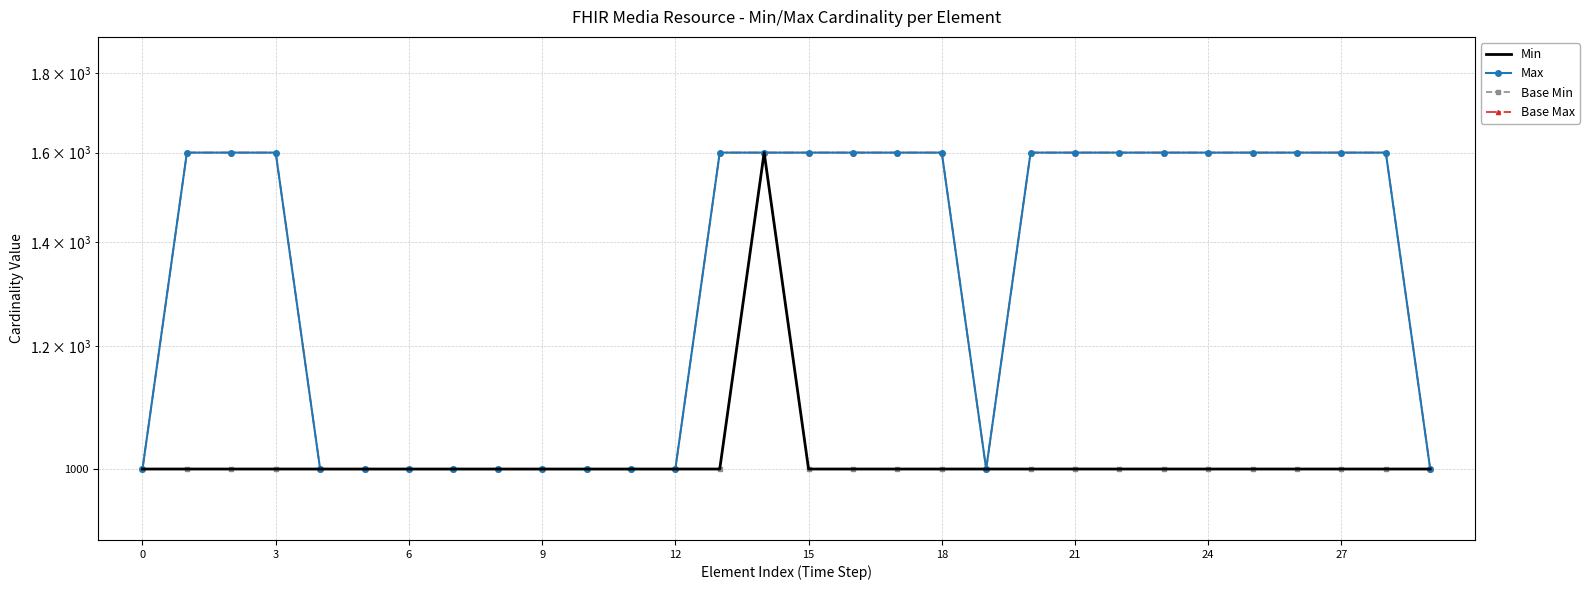

What is the maximum value for Max?

1600